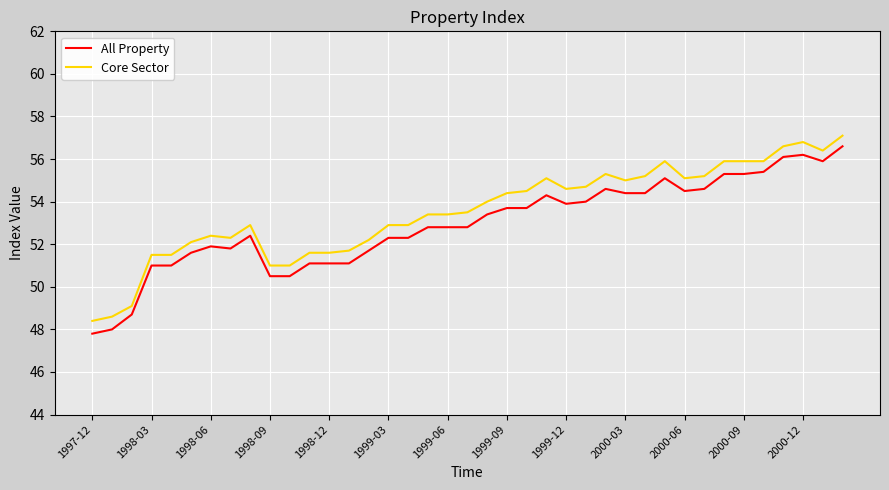

What is the minimum value for All Property?

47.8